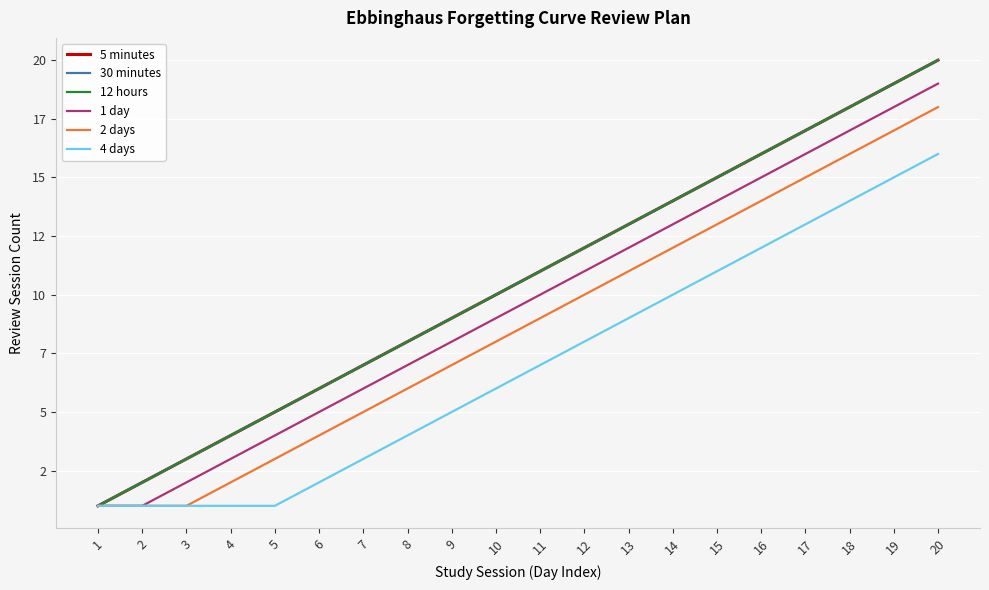

What is the difference between the maximum and minimum values in the 12 hours series?

19